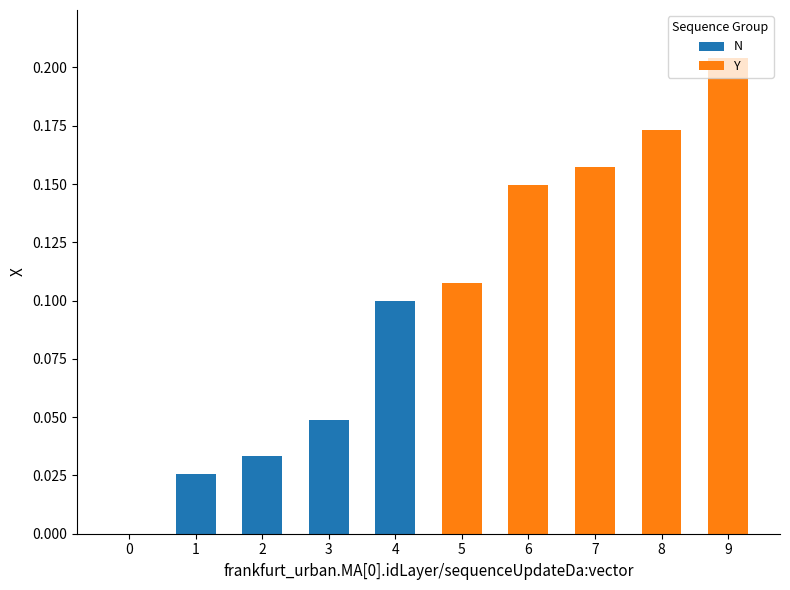

At which category is the sum across all series the highest?

9